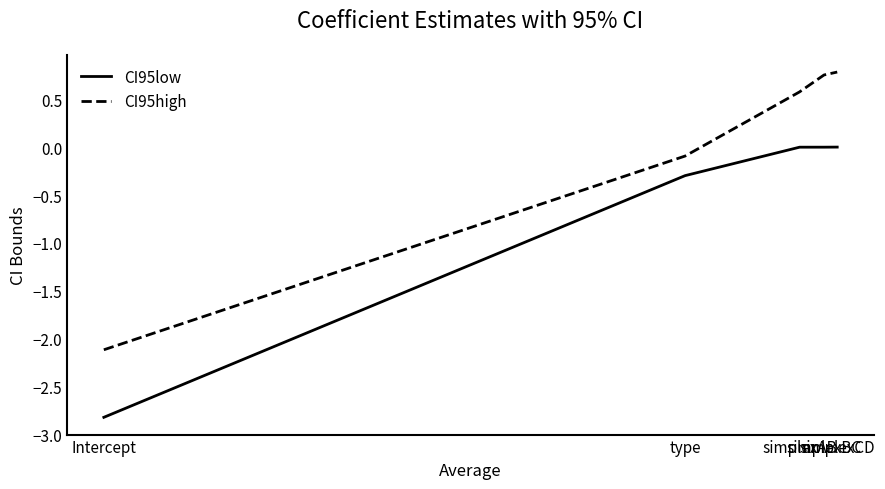

True or false: CI95low and CI95high cross at least once.

False